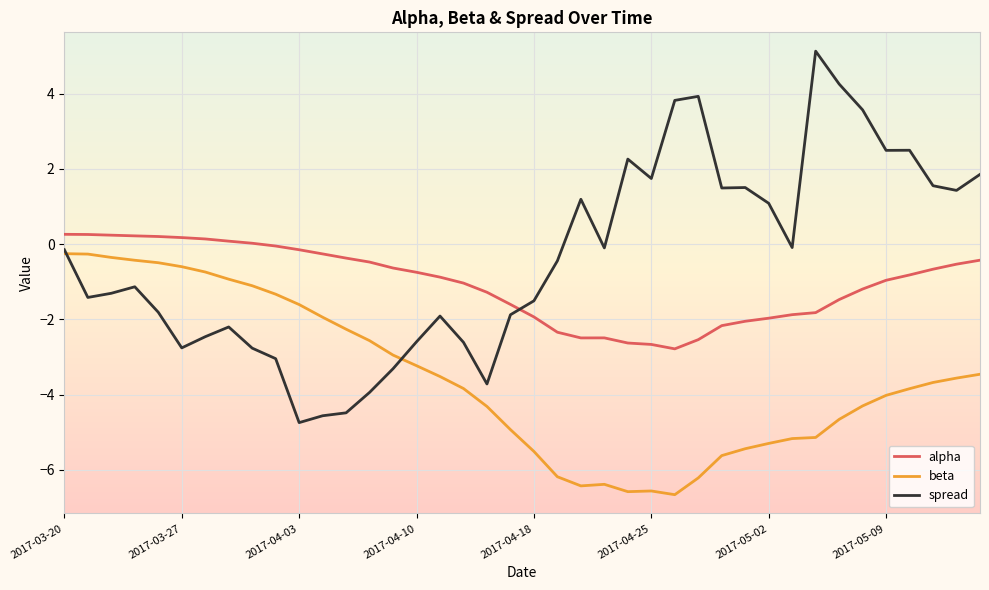

What is the smallest value displayed?

-6.7